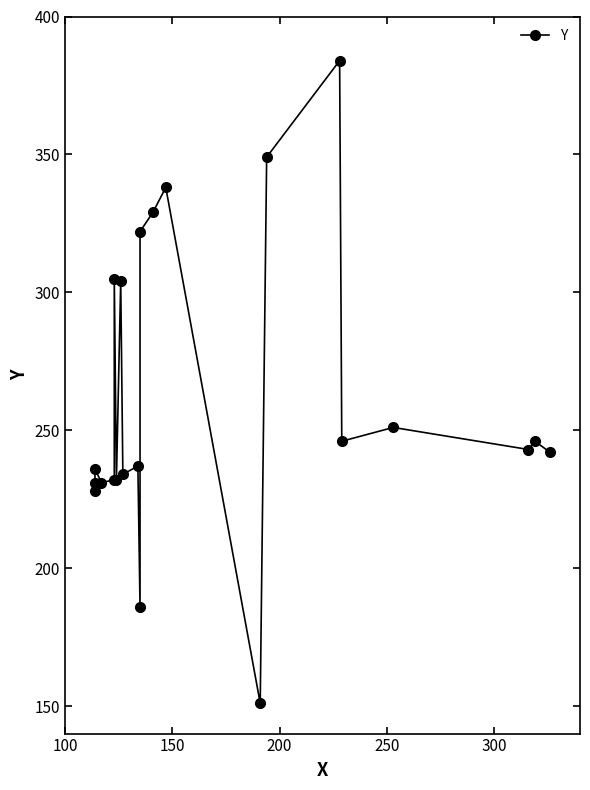

What is the difference between the maximum and minimum values?

233